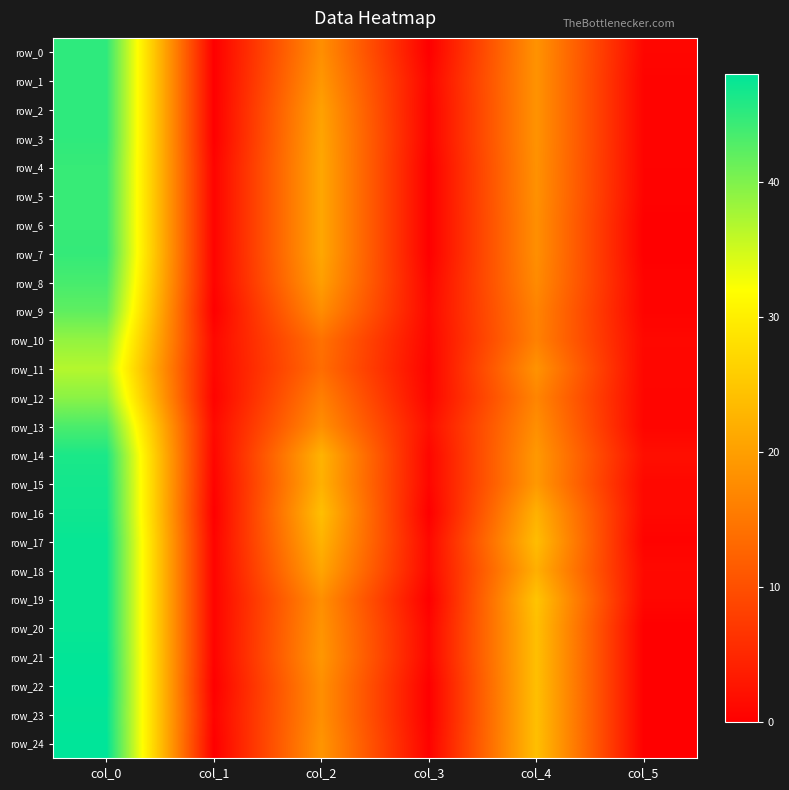

True or false: row_15 has a value of 11.0 at col_2.

False